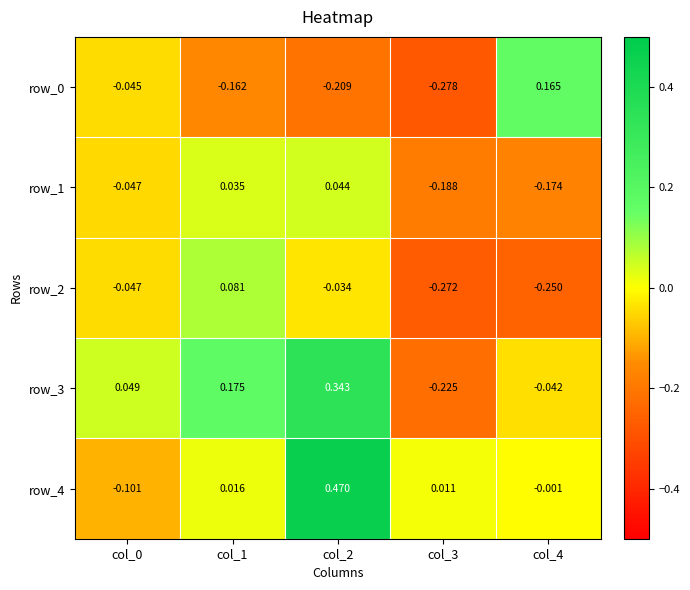

Which series changed the most between col_1 and col_4?

row_2